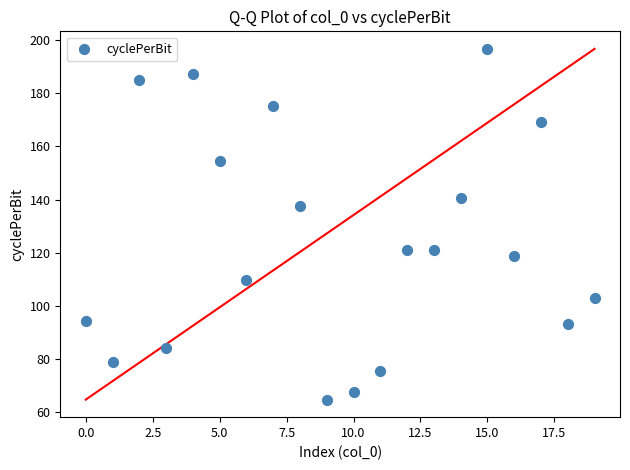

What is the range of Y values (max minus min)?

132.0